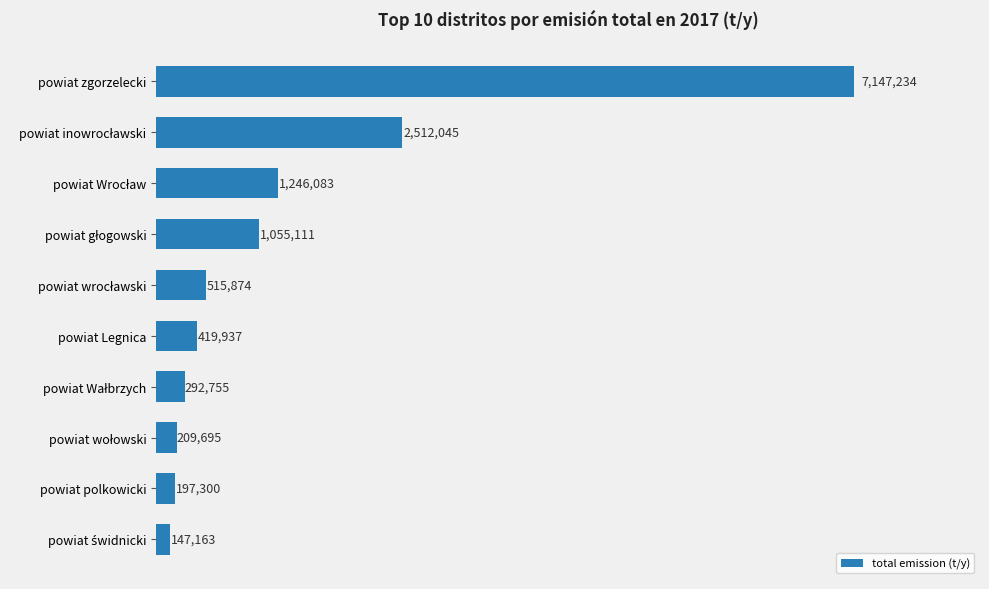

How many categories are shown in the chart?

10